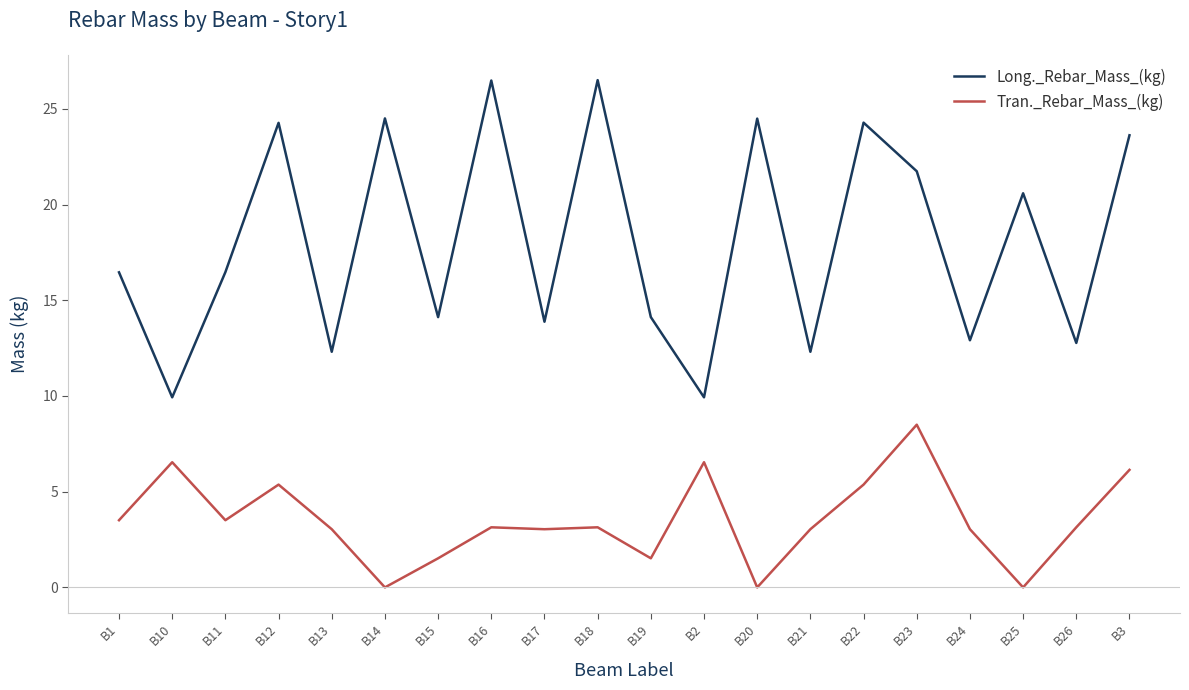

The value of Tran._Rebar_Mass_(kg) at B2 is 6.5. True or false?

True